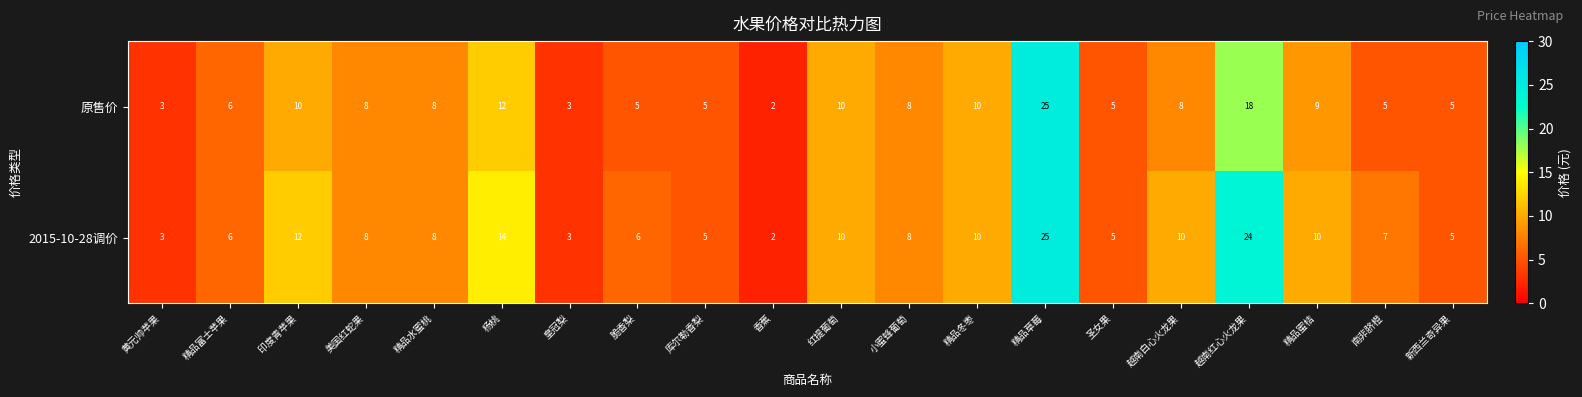

Between 皇冠梨 and 越南红心火龙果, which series saw the biggest shift?

2015-10-28调价